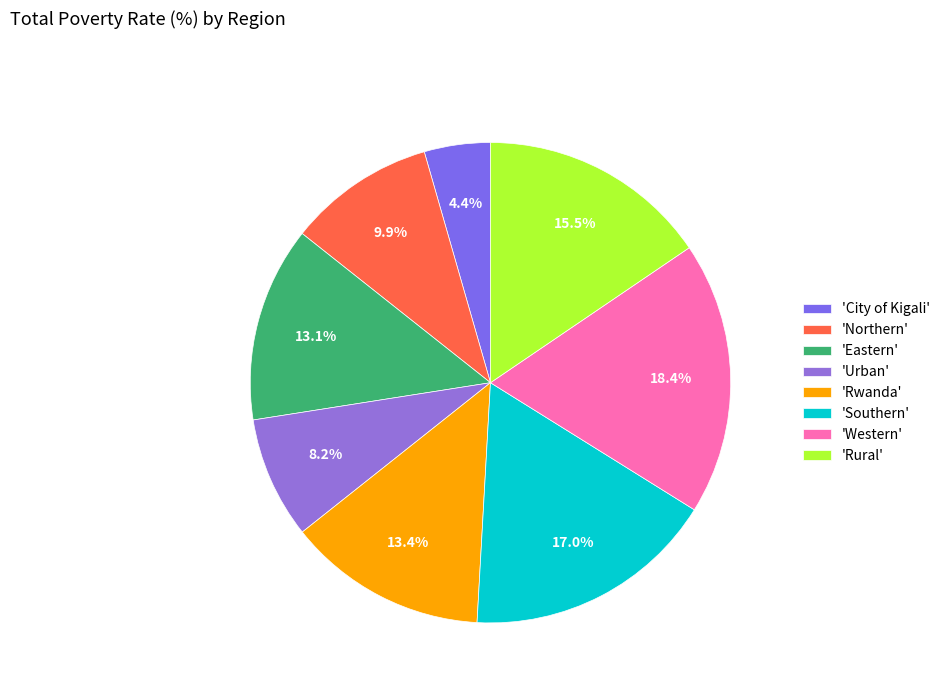

Count the number of slices in the pie.

8